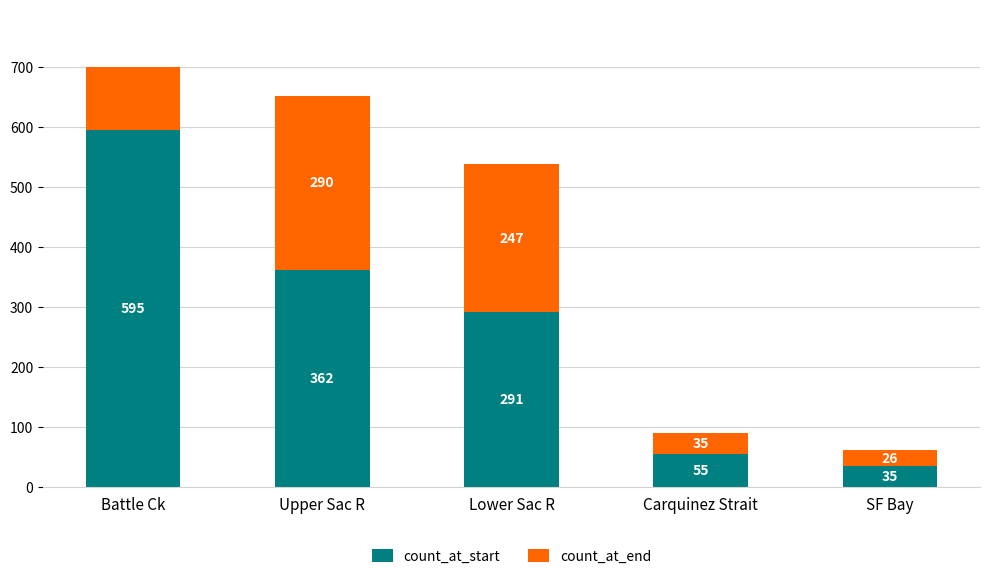

What is the sum of the count_at_start values at Upper Sac R and Battle Ck?

957